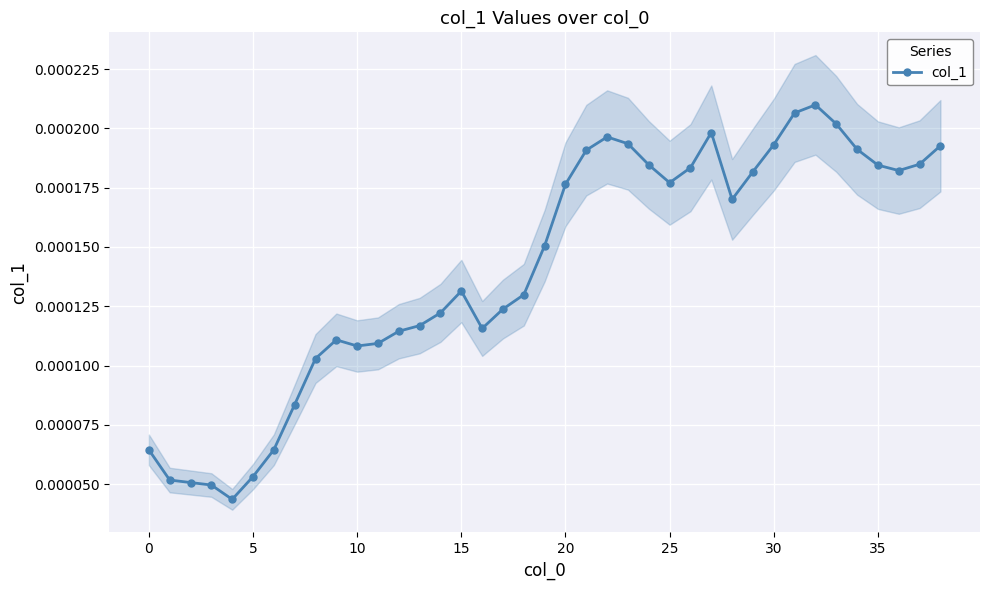

True or false: col_1 has more than 1 interior local peaks.

True